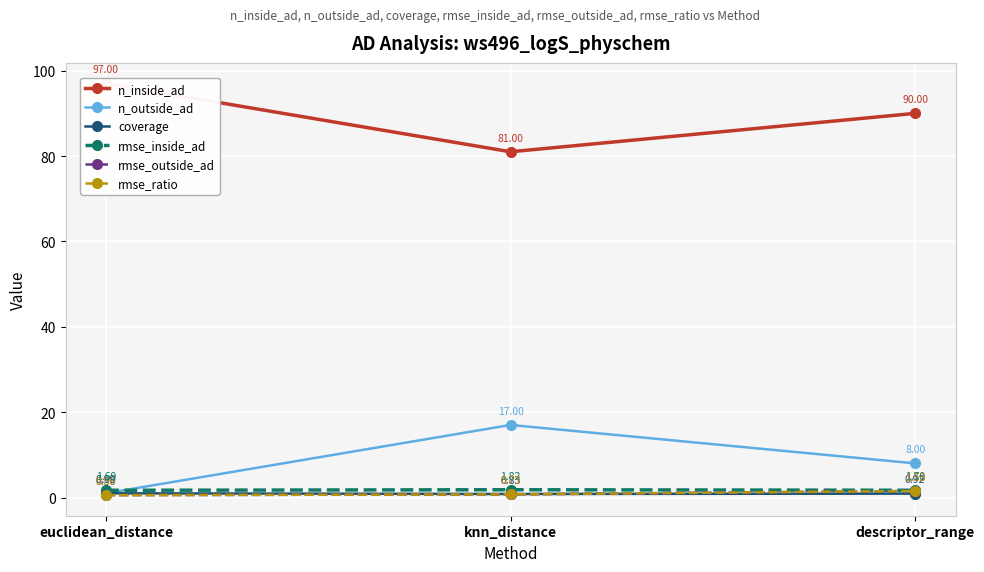

What is the difference between the maximum and minimum values in the rmse_outside_ad series?

1.0